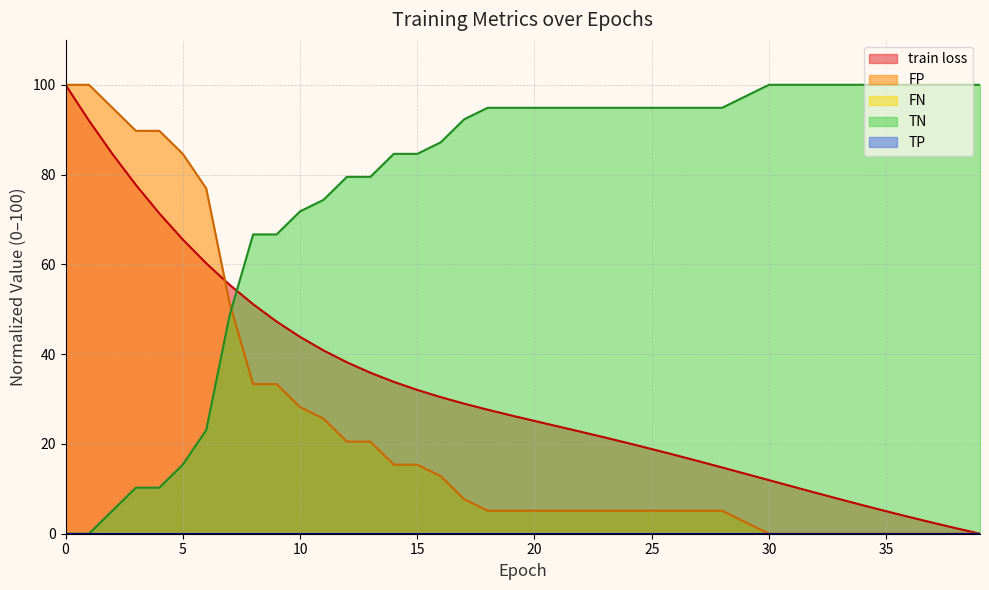

Rank the categories by train loss value from highest to lowest.

0, 1, 2, 3, 4, 5, 6, 7, 8, 9, 10, 11, 12, 13, 14, 15, 16, 17, 18, 19, 20, 21, 22, 23, 24, 25, 26, 27, 28, 29, 30, 31, 32, 33, 34, 35, 36, 37, 38, 39